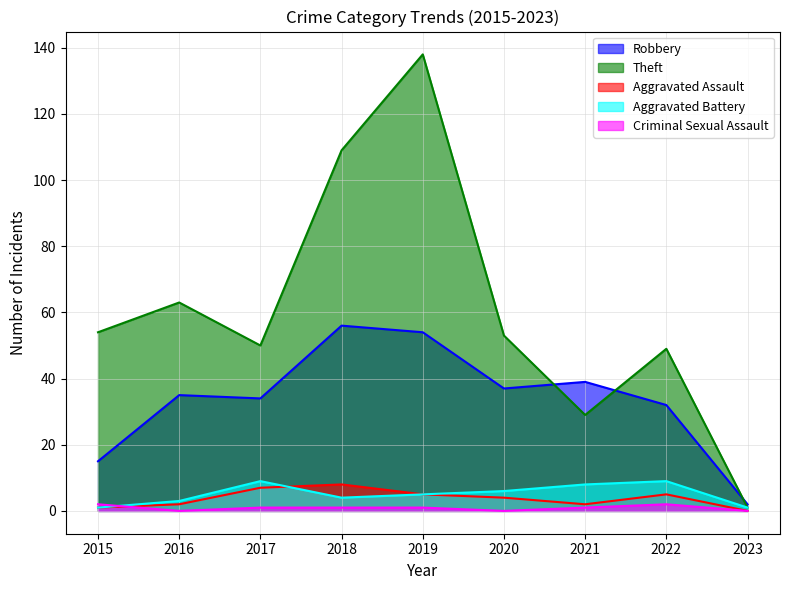

Is it true that Robbery equals 11 at 2019?

False